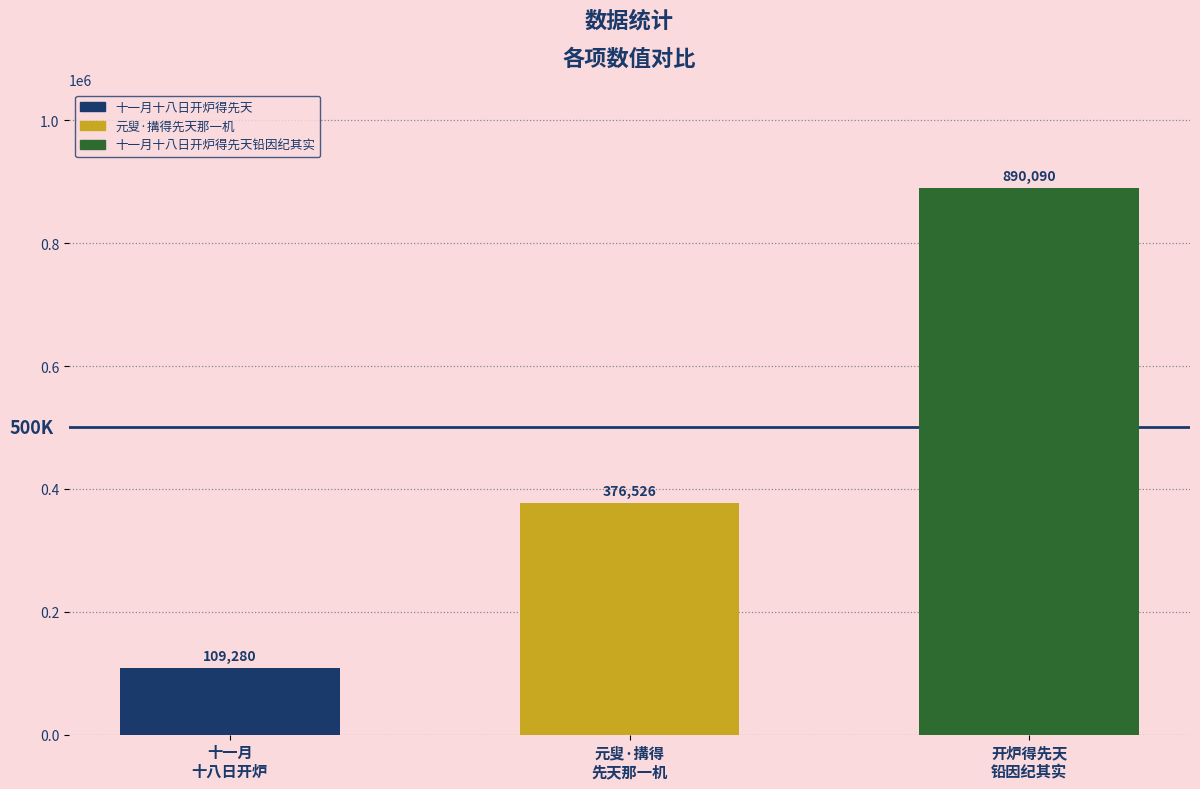

Reading left to right, transcribe all the data shown in this chart.

十一月
十八日开炉=109280	元叟·搆得
先天那一机=376526	开炉得先天
铅因纪其实=890090